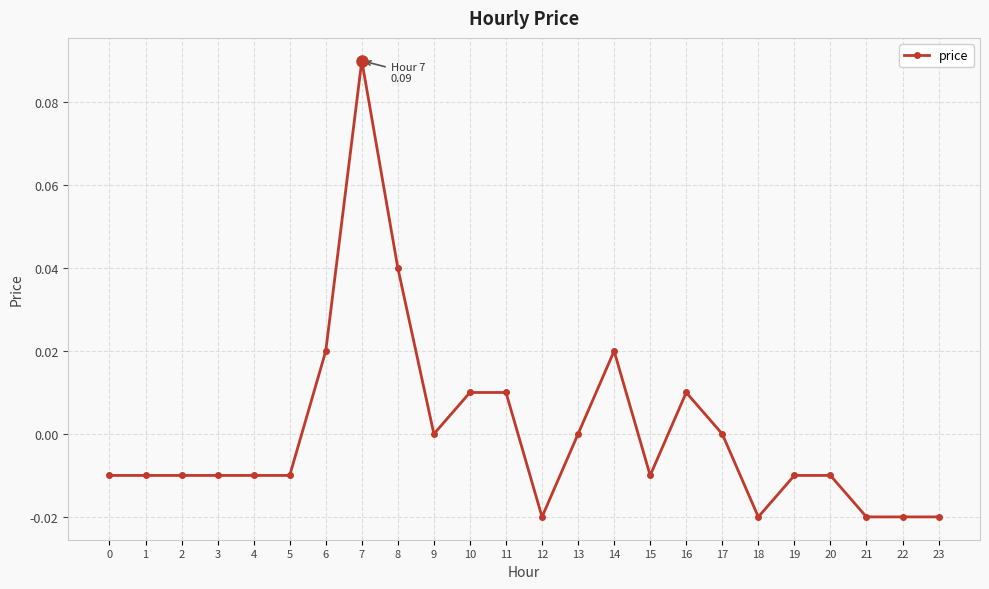

Is it true that the value at 8 is 0.0?

True